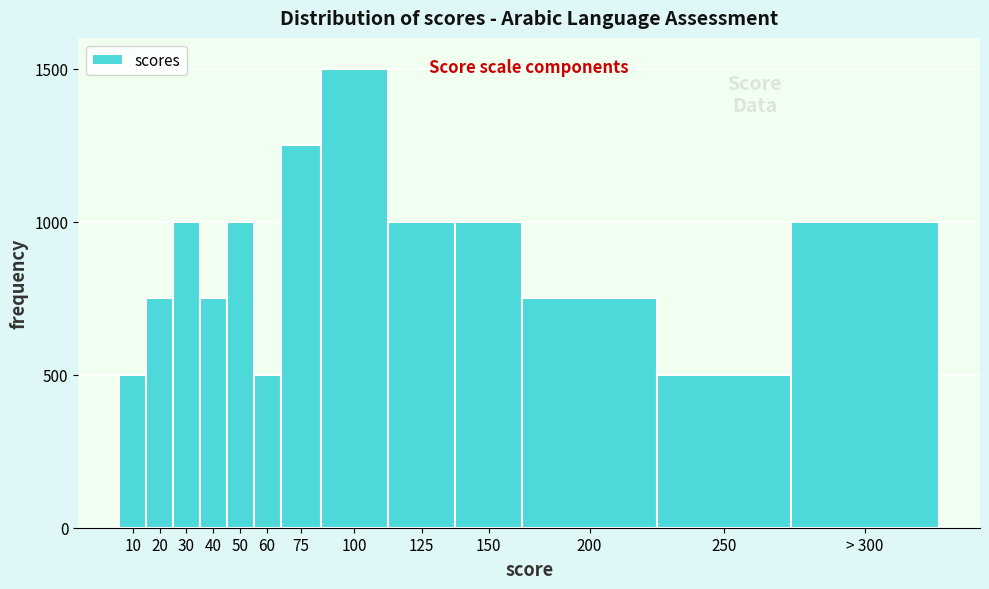

Reading left to right, extract all data points from this chart.

500	750	1000	750	1000	500	1250	1500	1000	1000	750	500	1000